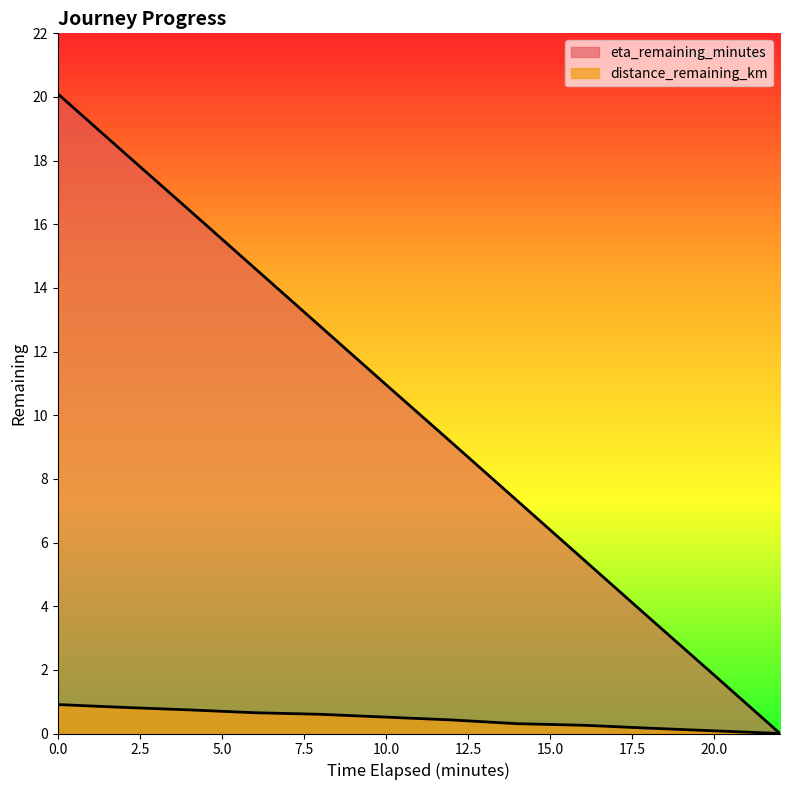

Reading left to right, list all the values displayed in this chart.

distance_remaining_km: 0.0=0.9	2.0=0.8	4.0=0.7	6.0=0.7	8.0=0.6	10.0=0.5	12.0=0.4	14.0=0.3	16.0=0.3	18.0=0.2	20.0=0.1	22.0=0.0
eta_remaining_minutes: 0.0=20.1	2.0=18.3	4.0=16.4	6.0=14.6	8.0=12.8	10.0=11.0	12.0=9.1	14.0=7.3	16.0=5.5	18.0=3.6	20.0=1.8	22.0=0.0